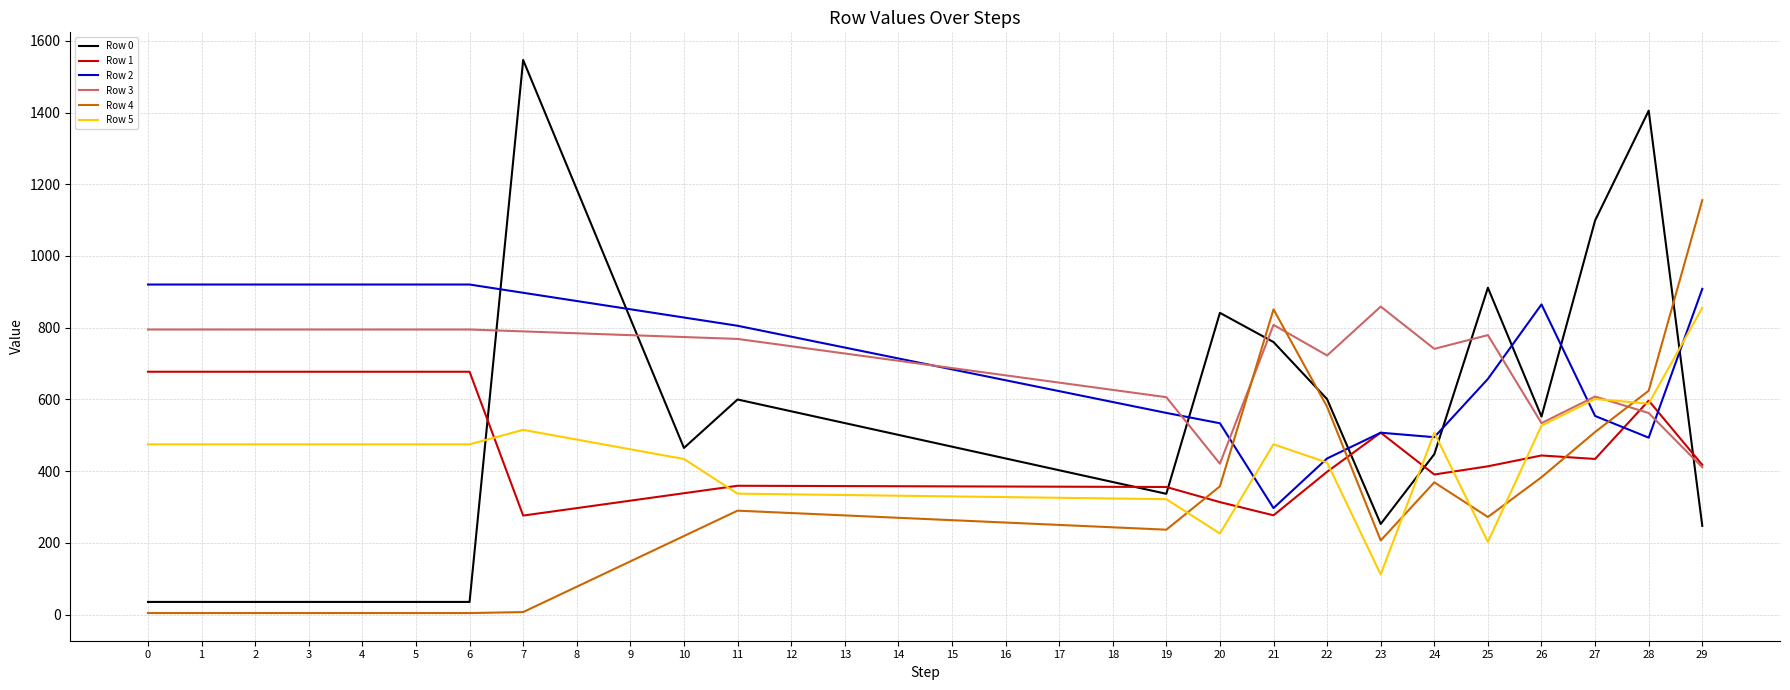

What is the spread (max minus min) of values at 8?

1107.8